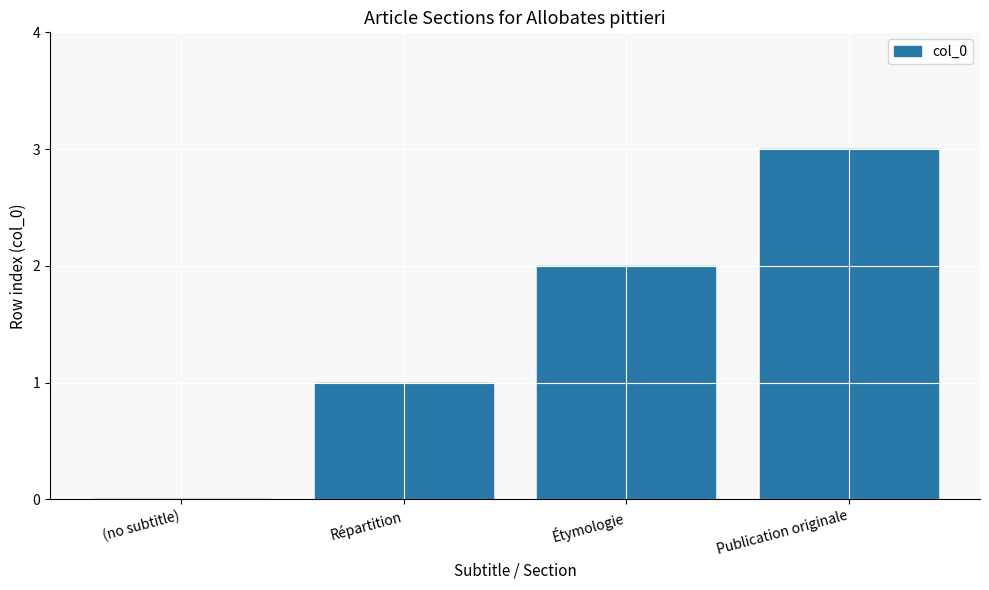

Are the bars horizontal?

No